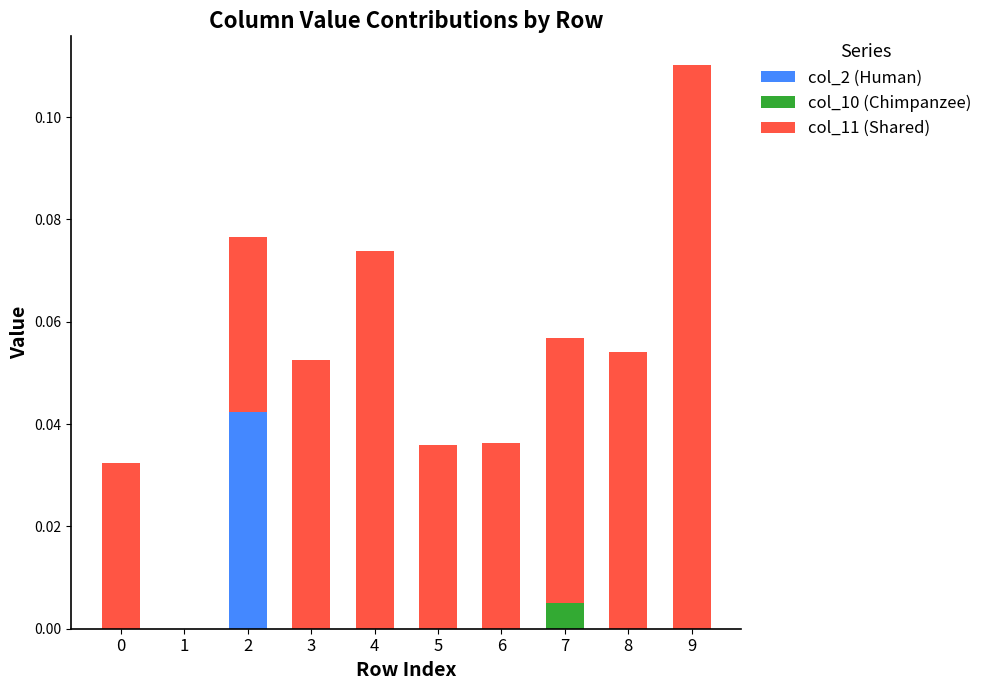

The value of col_2 (Human) at 6 is 0.0. True or false?

True